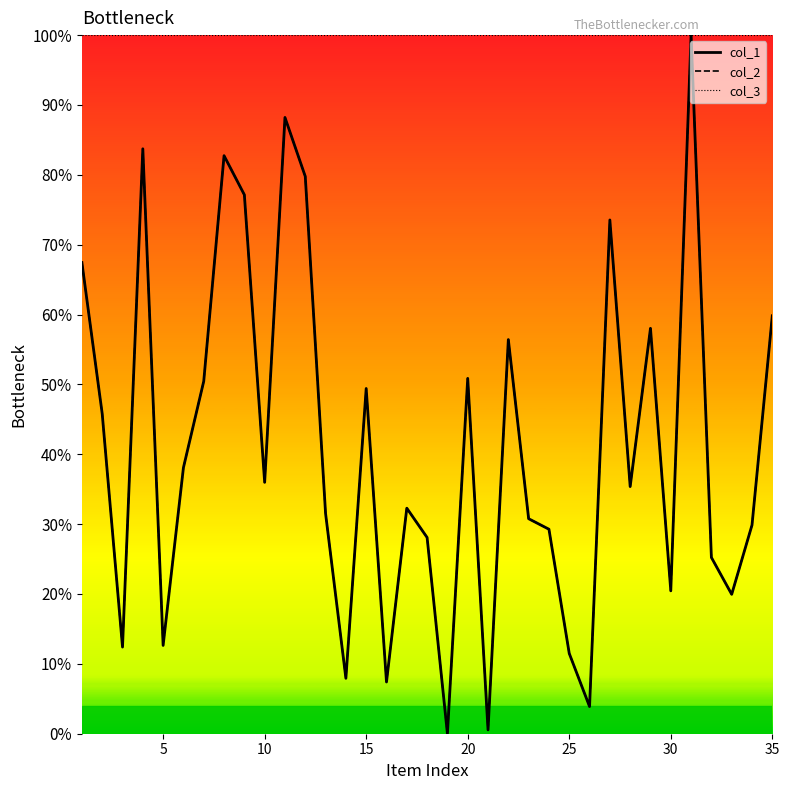

What is the difference between the second highest and second lowest values in the col_1 series?

87.7